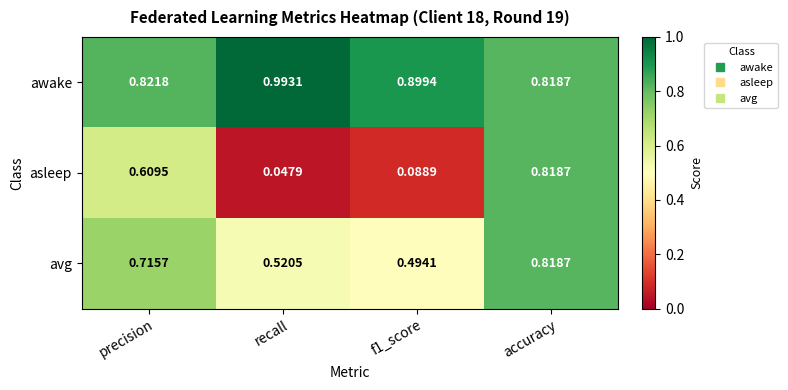

Which category has the lowest value in the asleep series?

recall